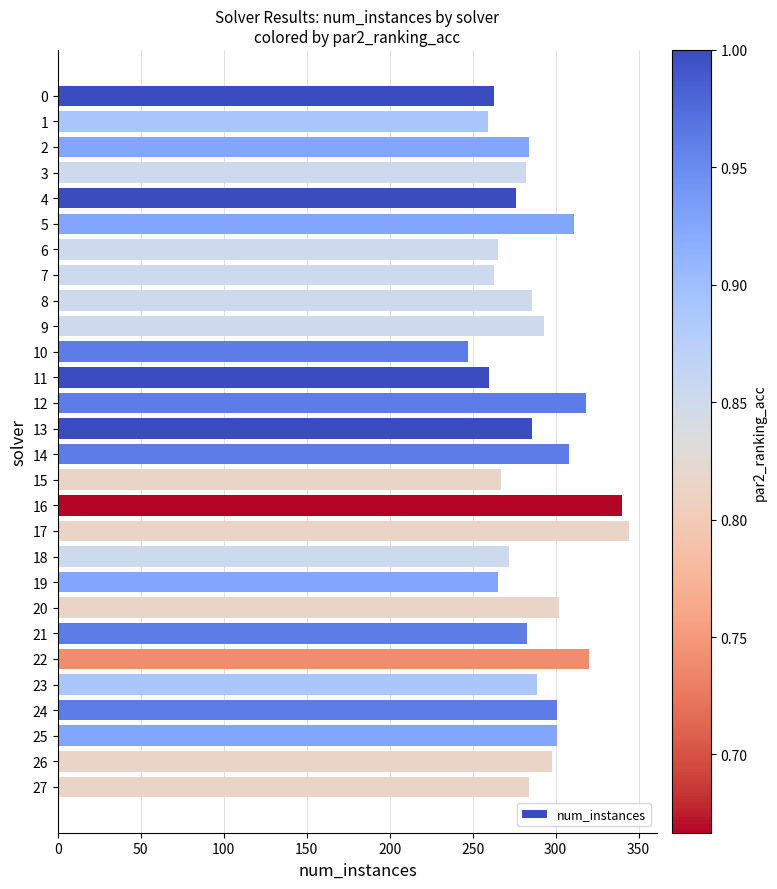

The value at 9 is 293. True or false?

True